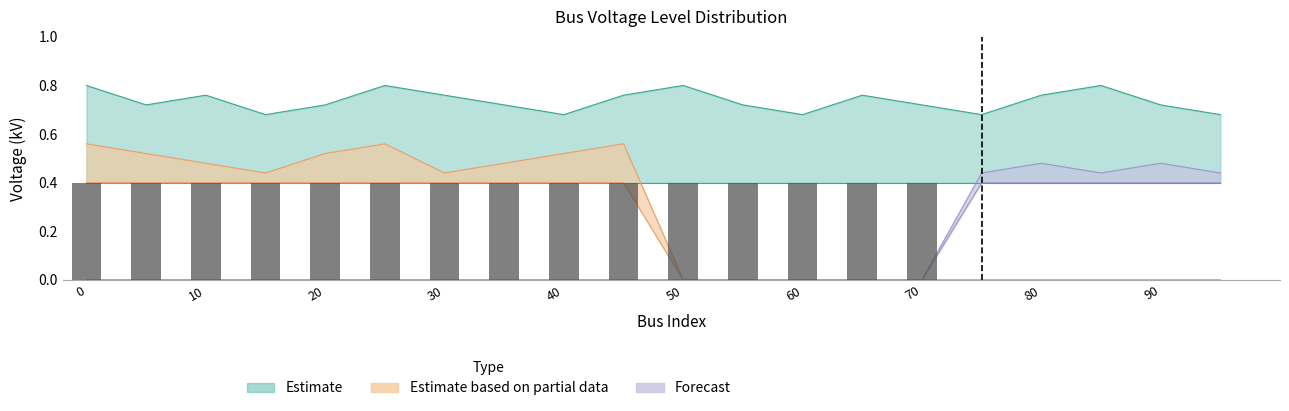

Between 30 and 20, which is larger?

30